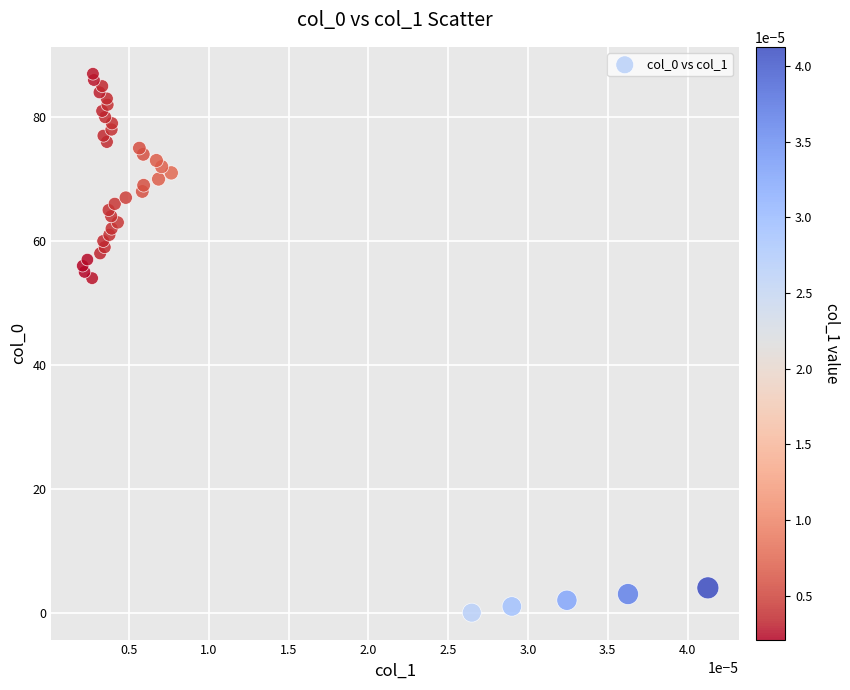

What Y value in the scatter plot is closest to 43?

54